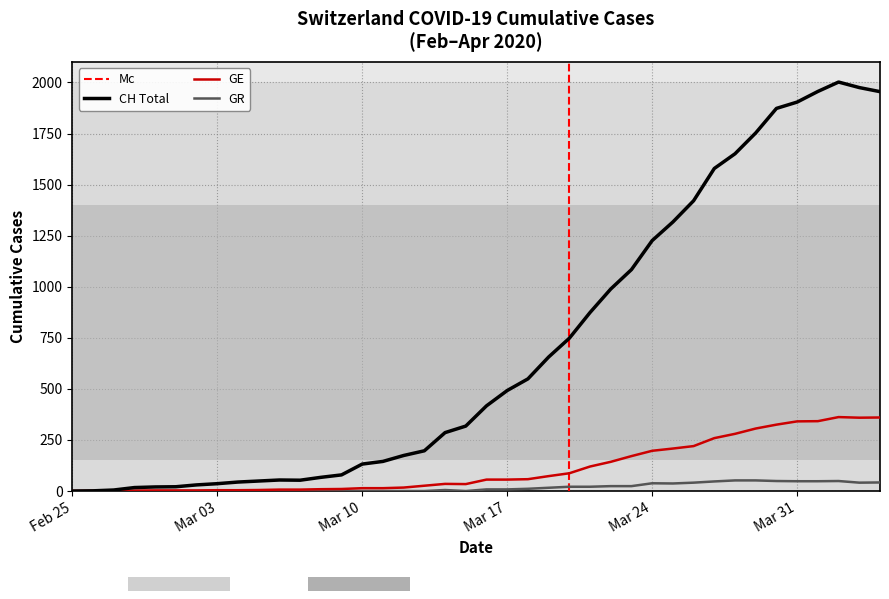

Rank the series at 2020-03-08 from highest to lowest value.

CH, GE, GR